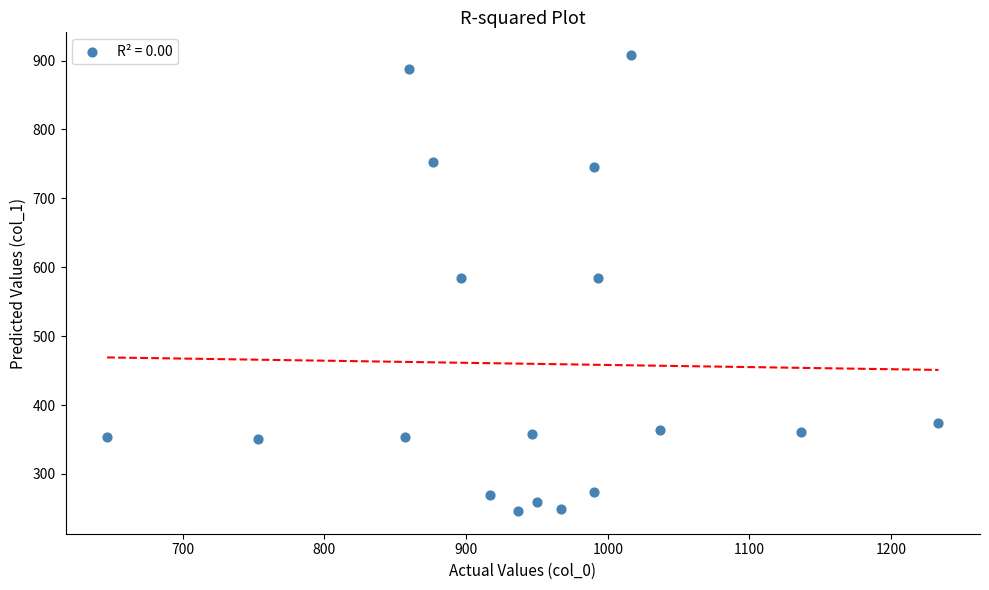

What is the range of Y values (max minus min)?

661.5